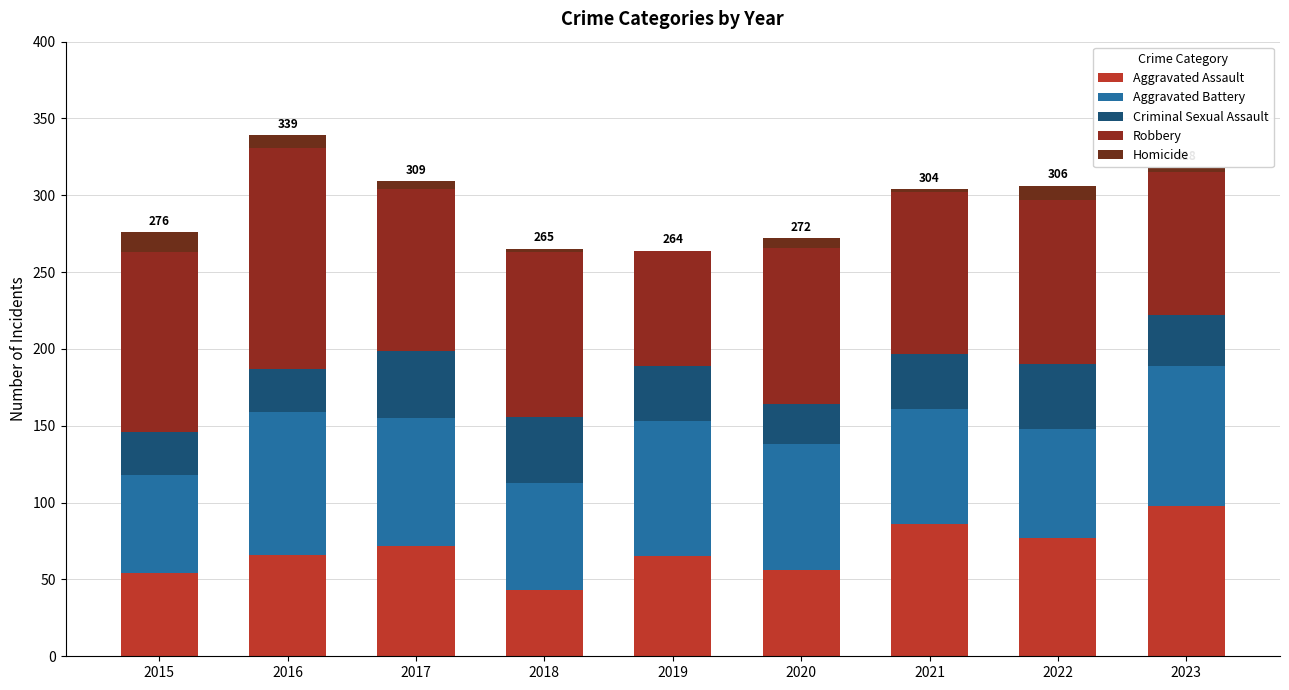

Where does the Criminal Sexual Assault series first go above 36?

2017